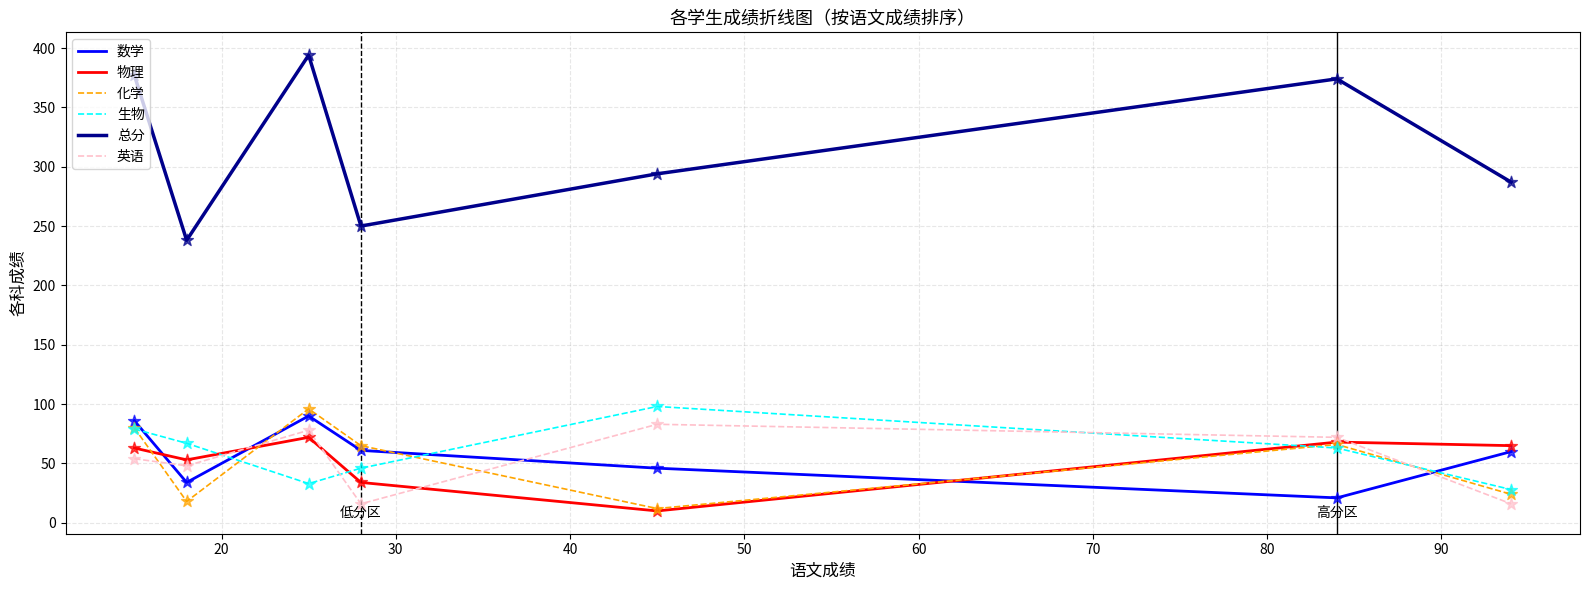

Which series has the largest total across all categories?

总分